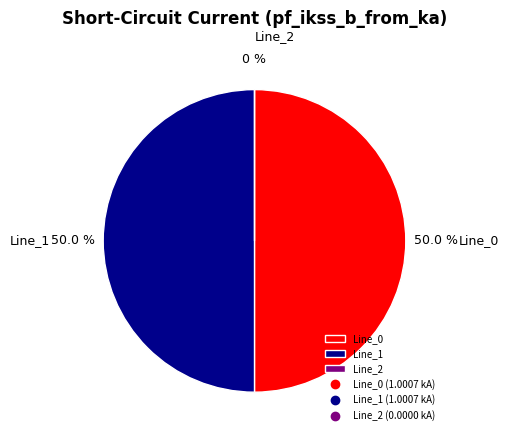

To the nearest percent, what percentage of the pie is Line_0?

50%